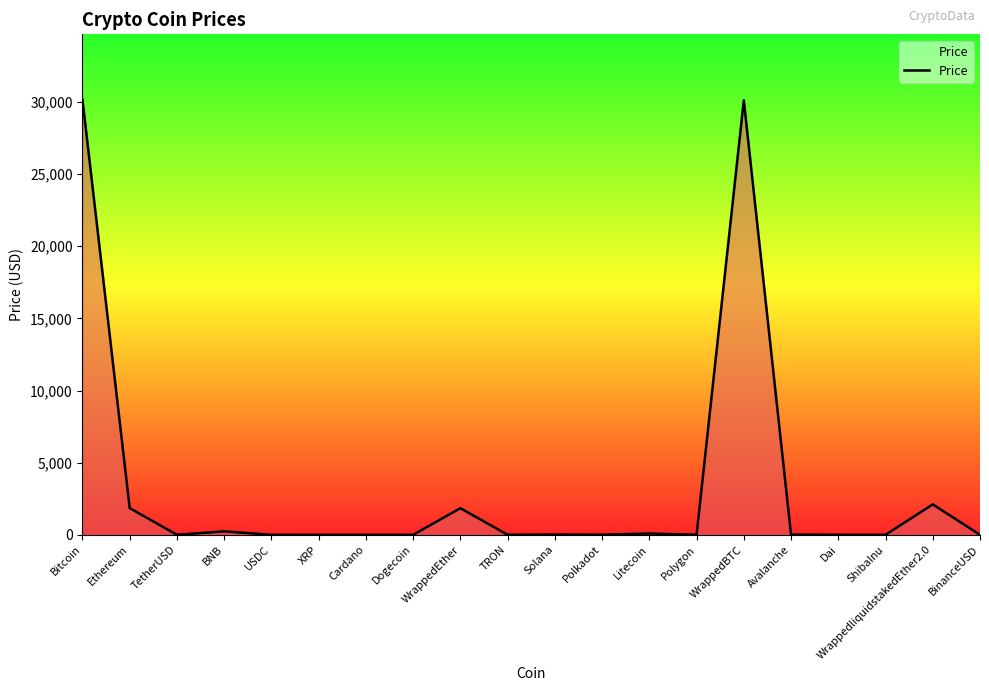

What is the greatest value displayed?

30164.7